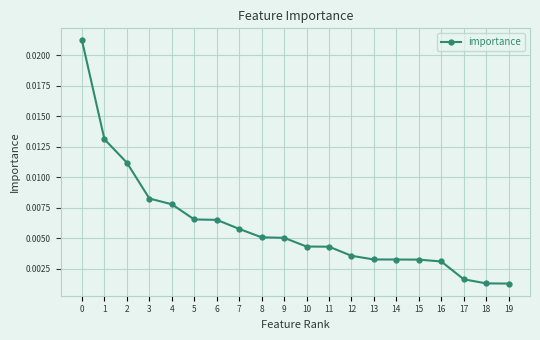

Between 4 and 14, which is larger?

4